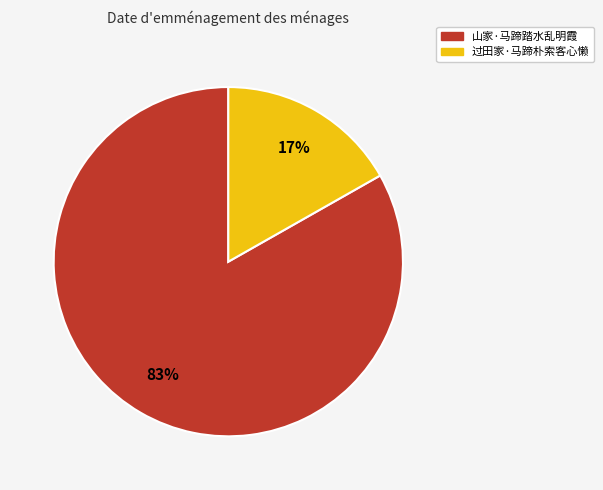

How many segments does this pie chart have?

2